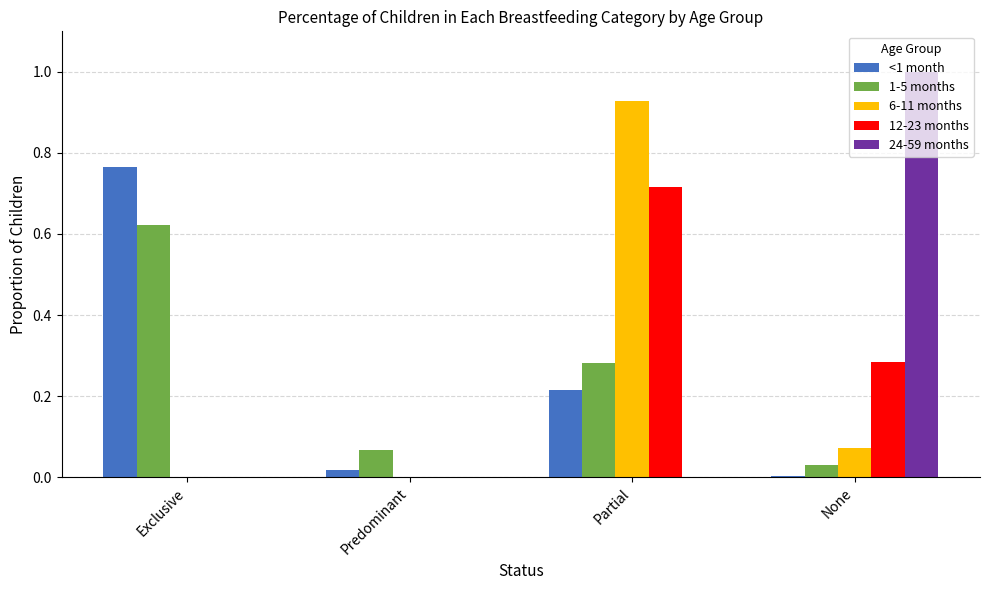

Which category has the highest value across all series?

None